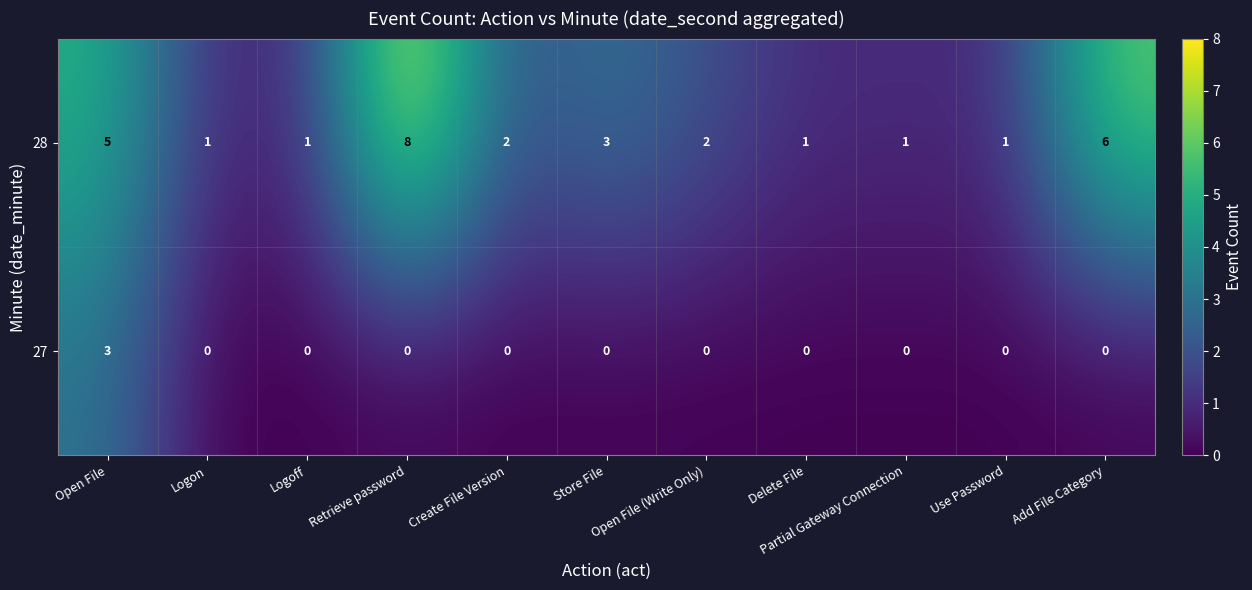

List the series in order of their peak value, highest first.

28, 27